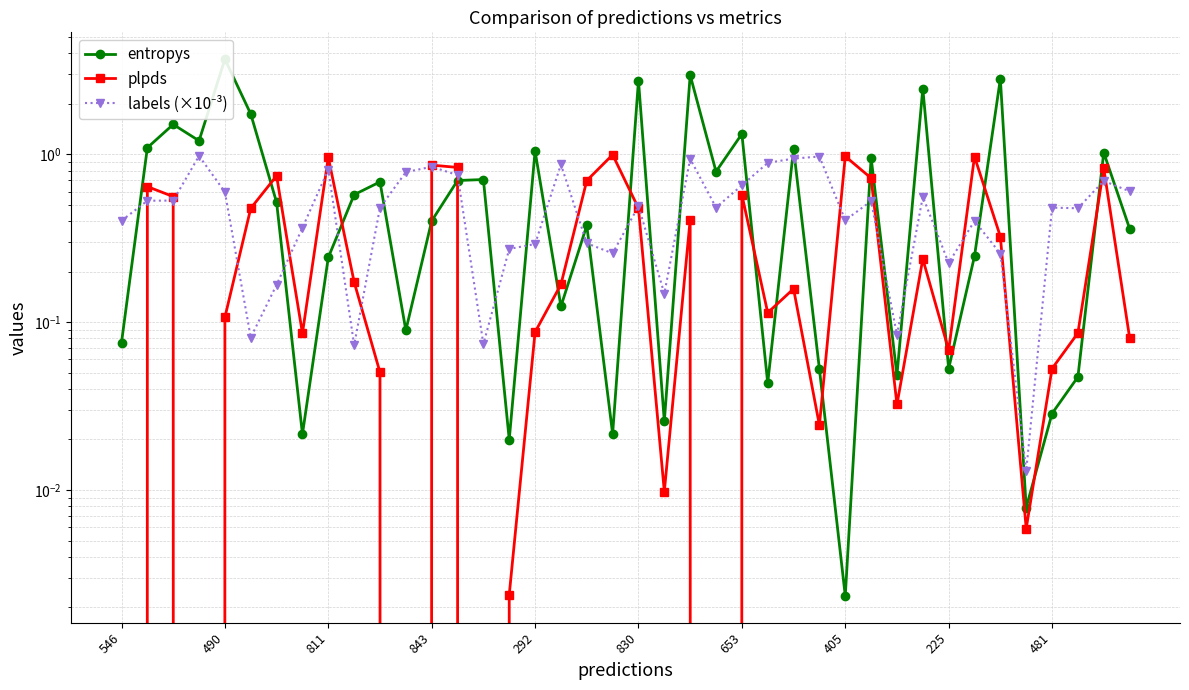

What is the sum of all plpds values?

12.8